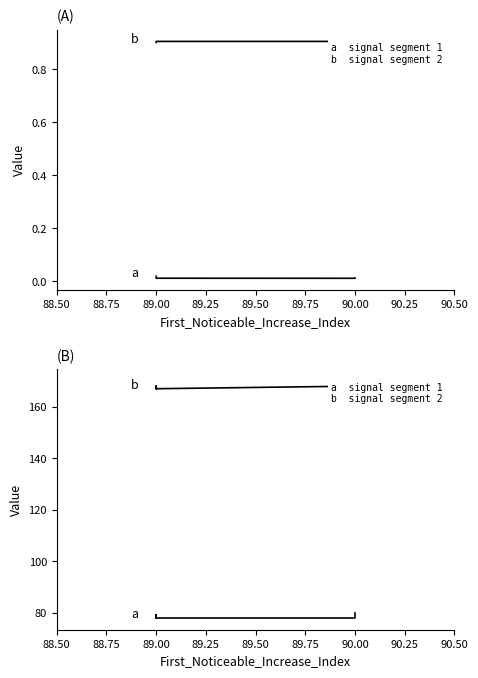

True or false: Pulse_Width and Point_Exceeds_Cumulative_Value cross at least once.

False